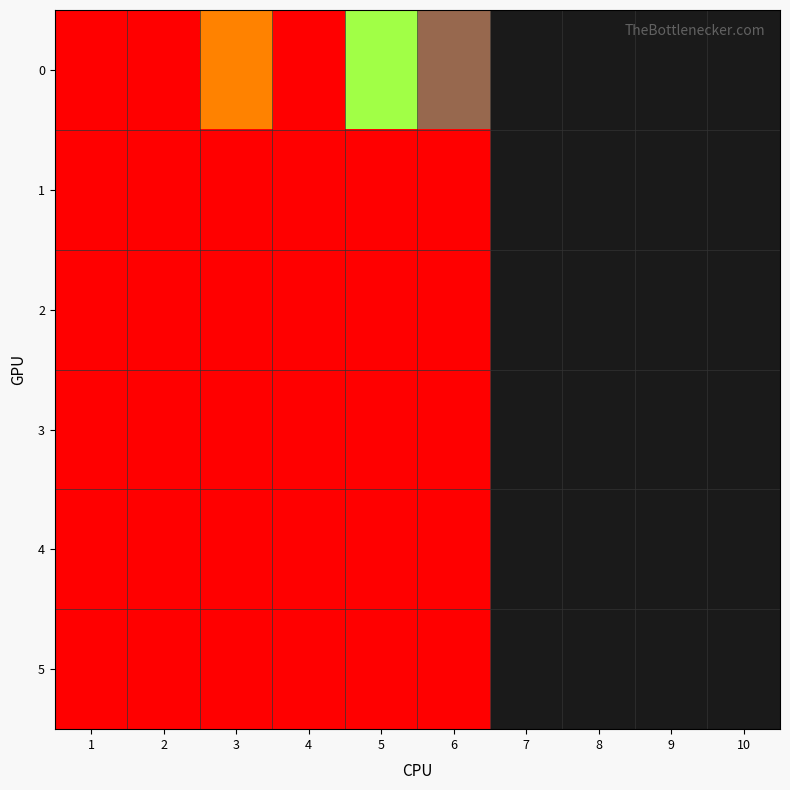

Count the number of data series in this chart.

6